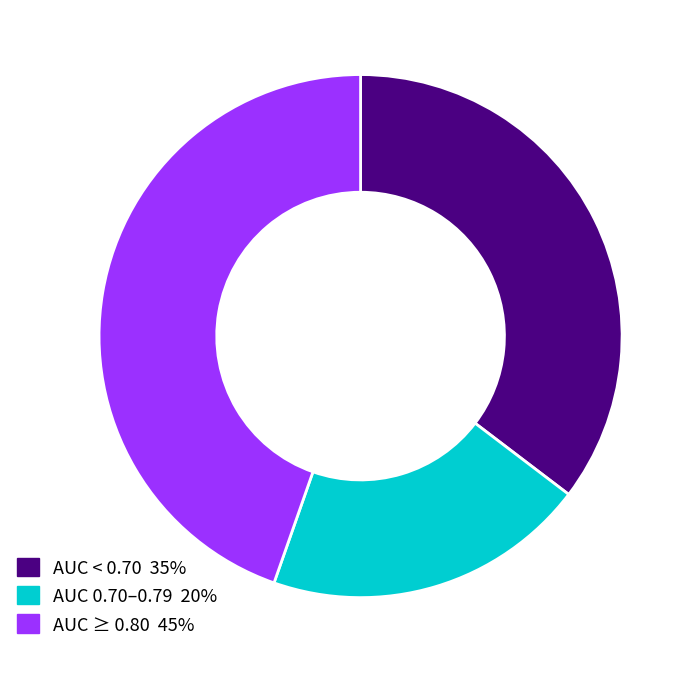

Does any single category account for the majority?

No